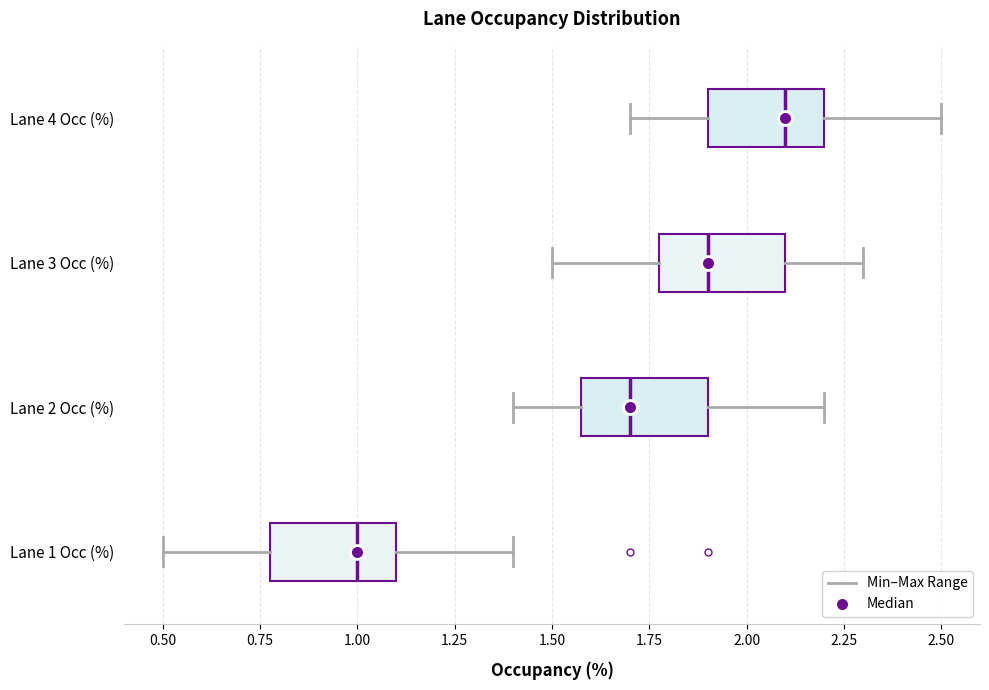

Where does the left whisker of the box for Lane 1 Occ (%) end on the x-axis? The values are not printed on the chart, so give them approximately, as read against the axis.

0.5